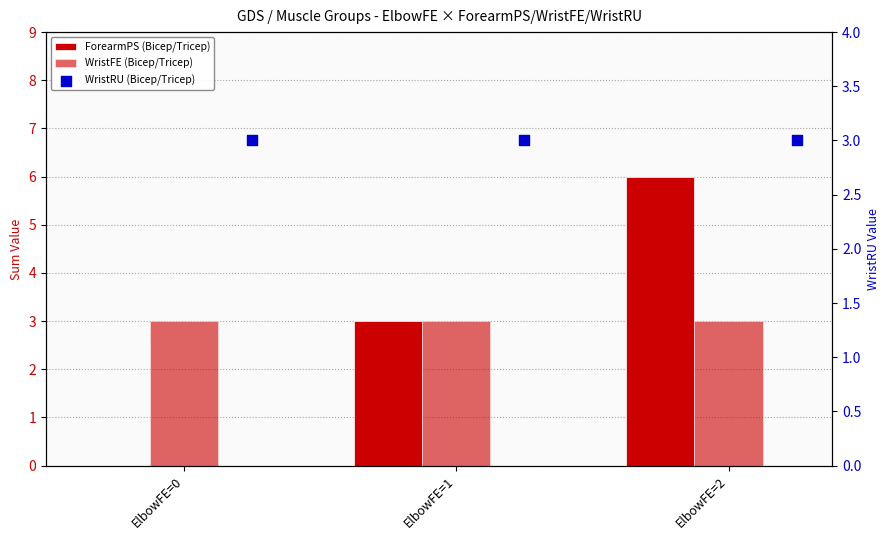

Which series contains the highest Y value?

ForearmPS (Bicep/Tricep)